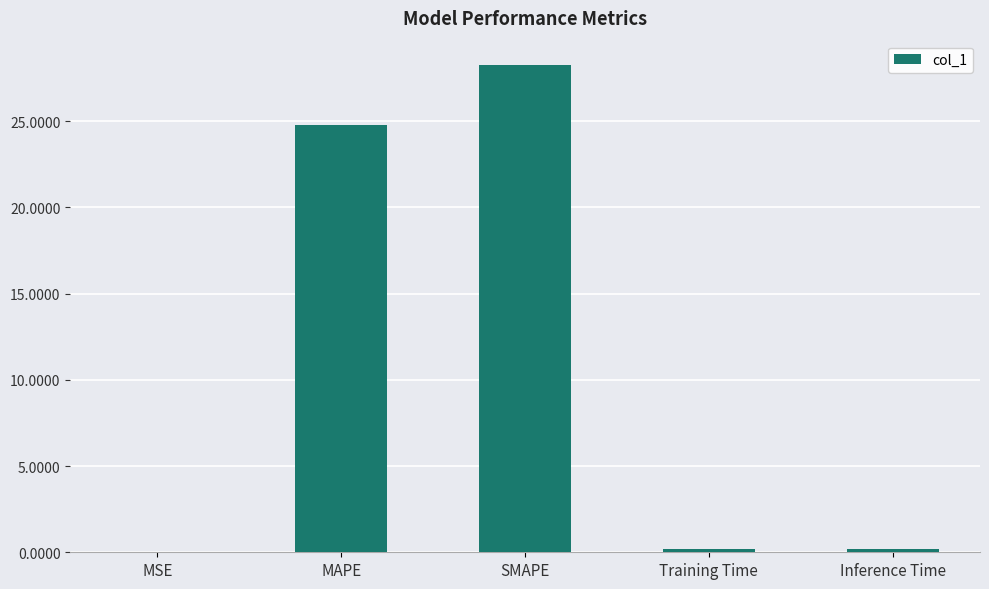

Is it true that the value at MAPE is 34.4?

False